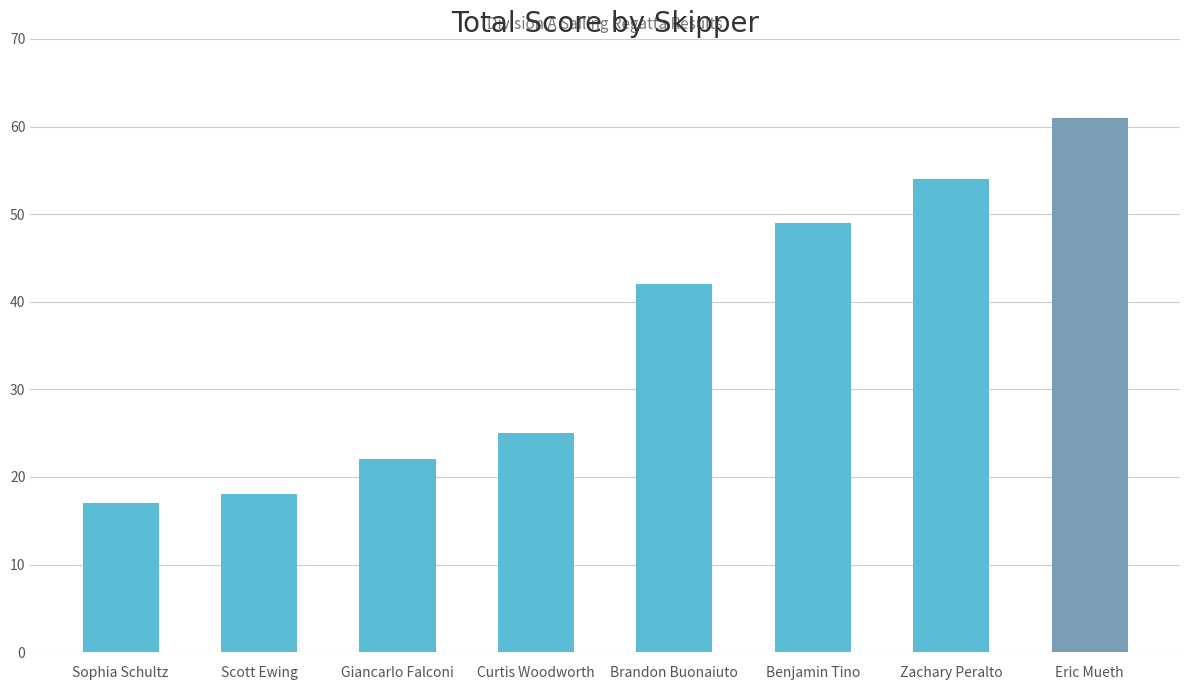

What is the difference between the maximum and minimum values?

44